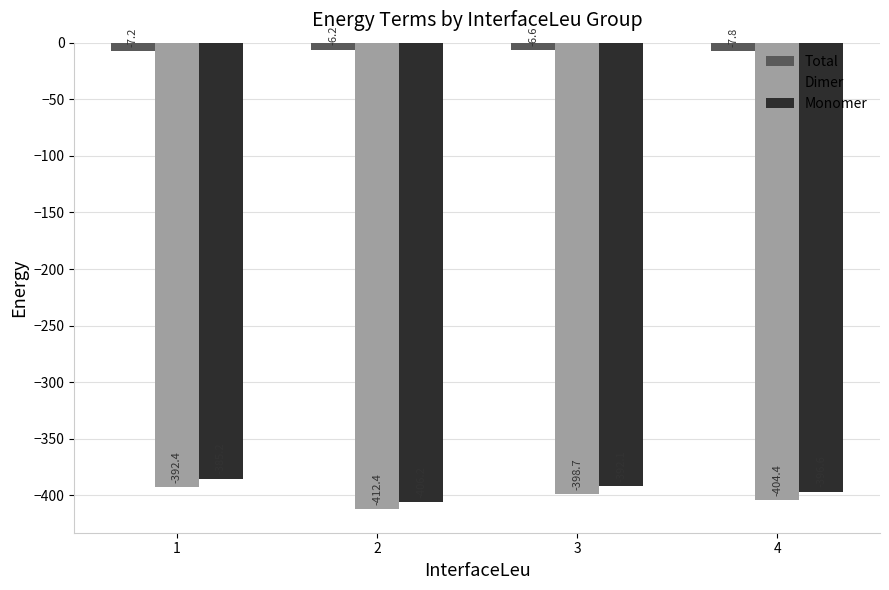

The value of Total at 1 is -7.2. True or false?

True